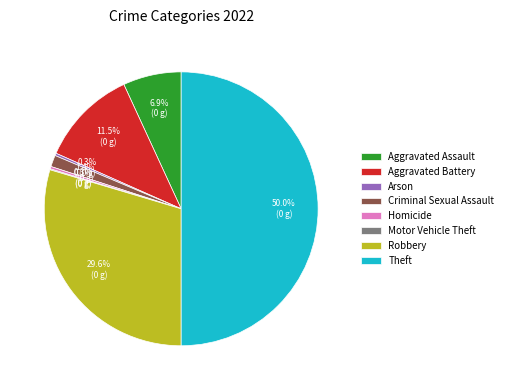

Is Robbery the majority of the pie?

No